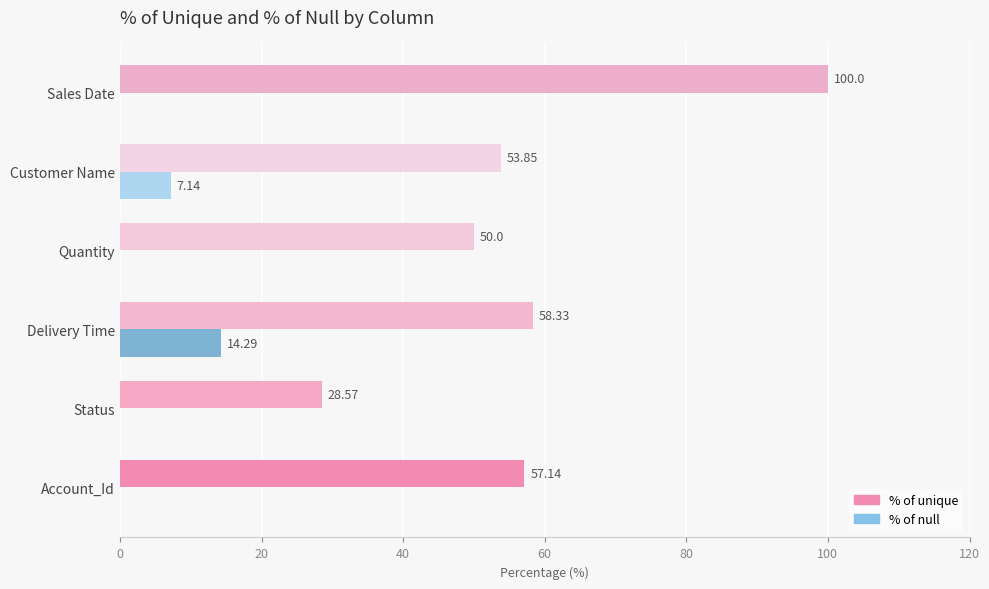

Count the number of data series in this chart.

2